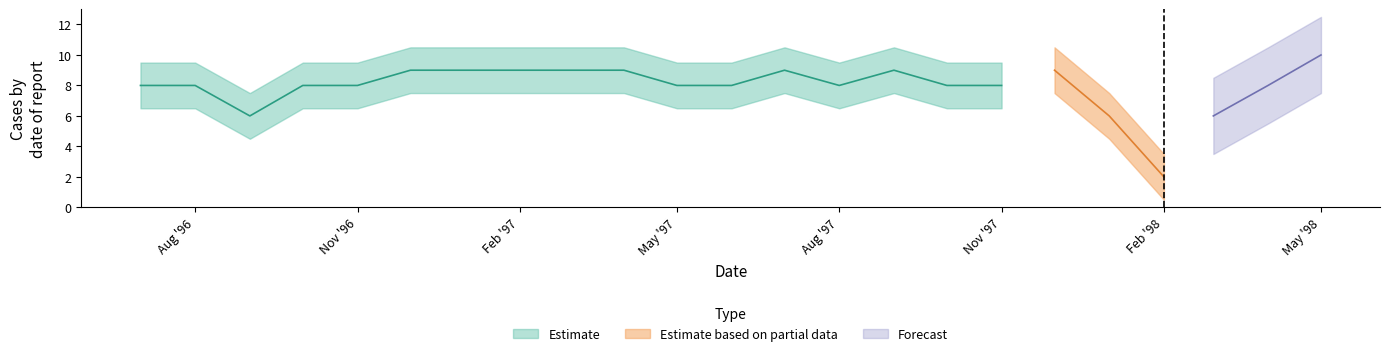

Which has a higher value, 1997-04-01 or 1996-09-01?

1997-04-01